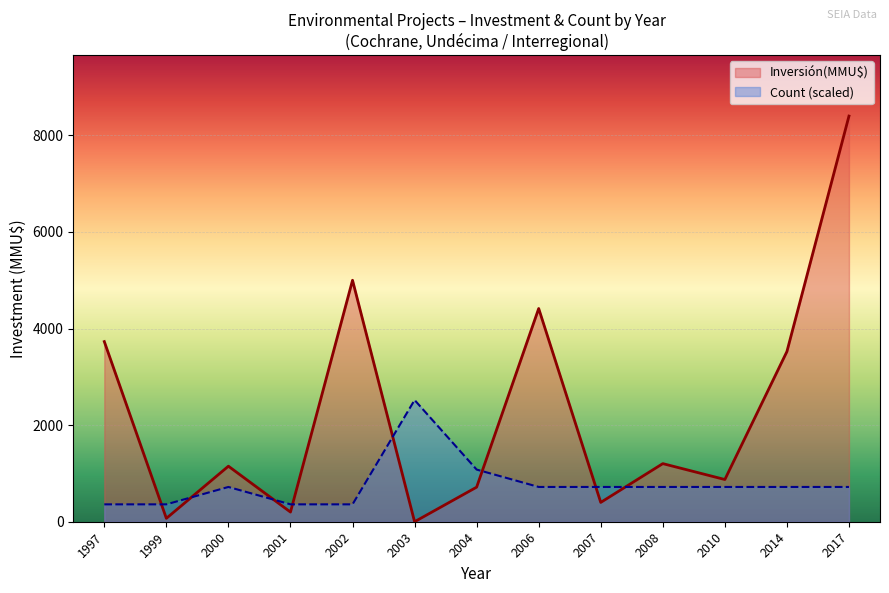

Which series has the largest range (max minus min)?

Inversión(MMU$)